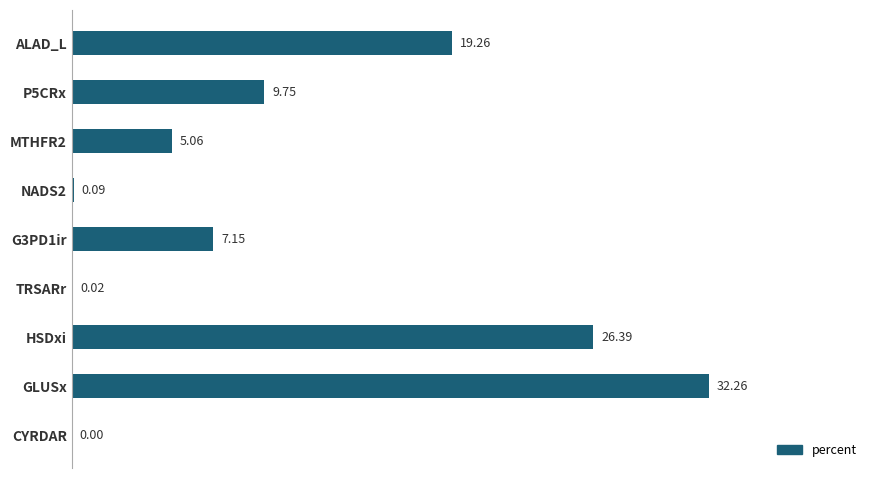

Which category has the highest value across all series?

GLUSx